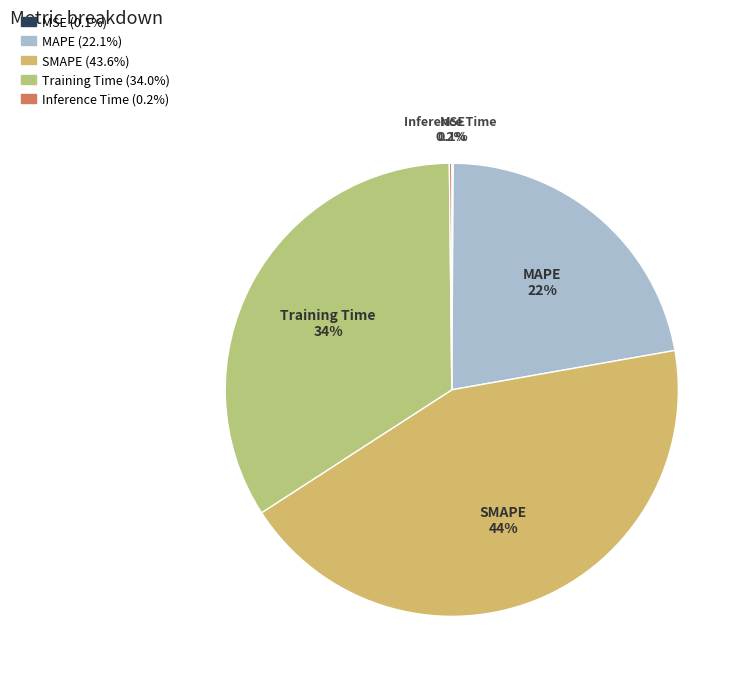

Does SMAPE represent more than half of the total?

No